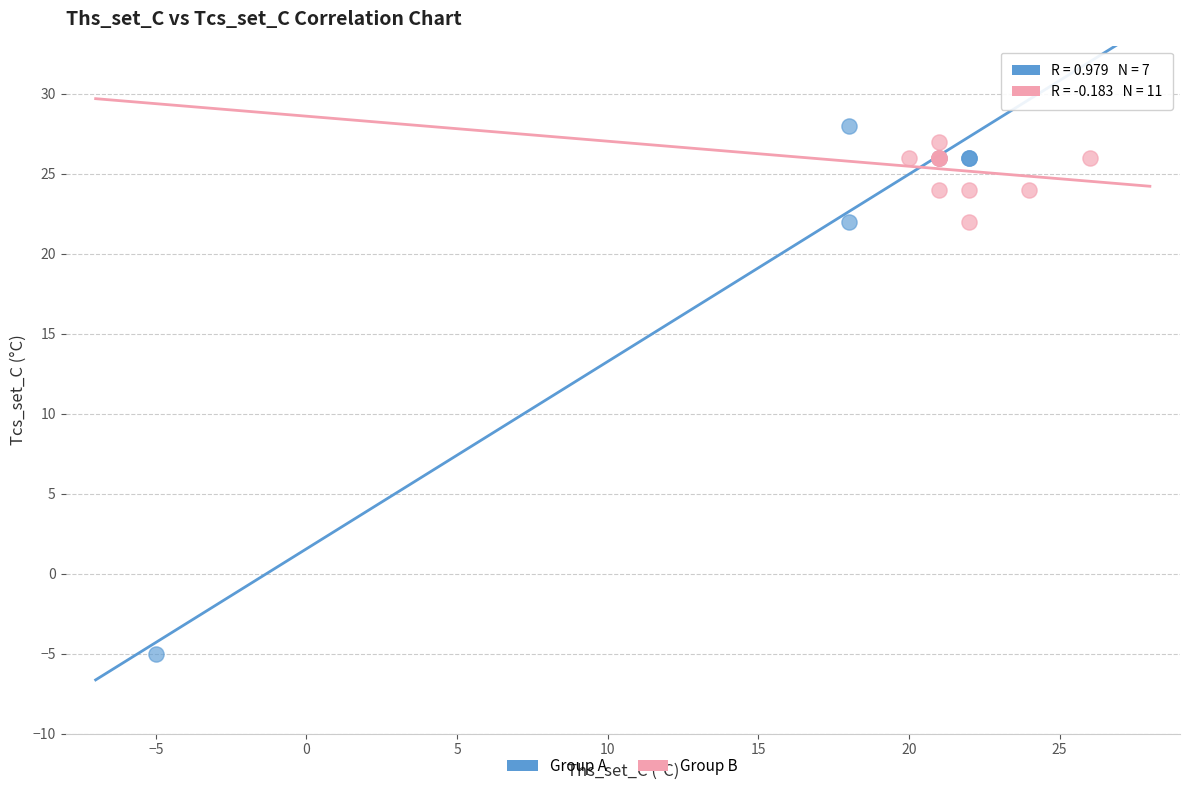

Which series reaches the maximum Y coordinate?

Group A